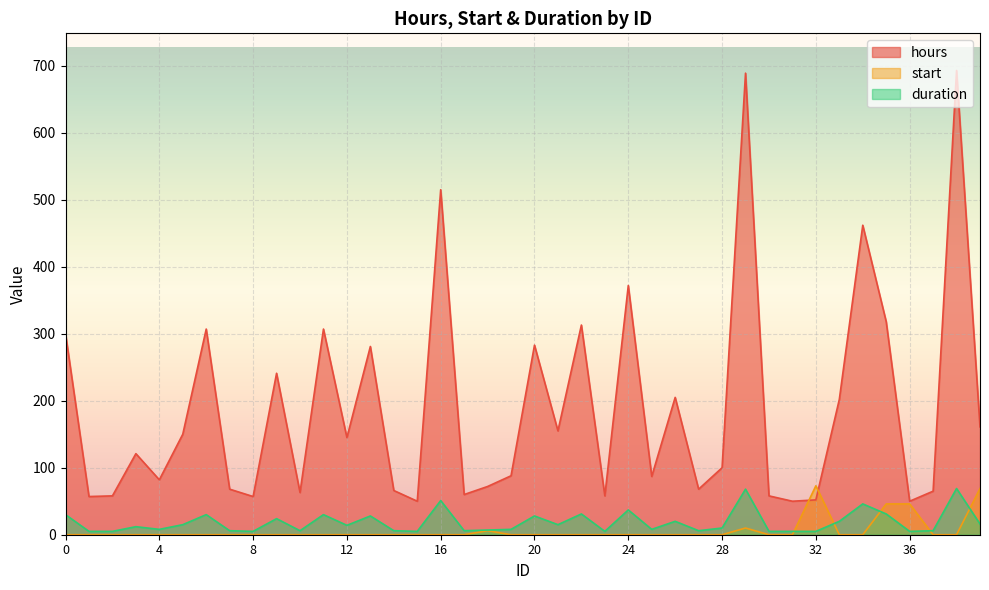

The hours series shows 31 at 4. True or false?

False